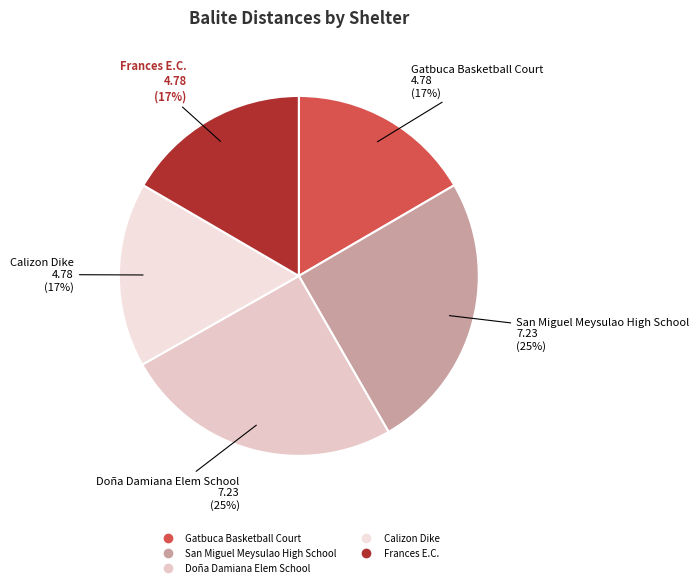

Count the number of slices in the pie.

5